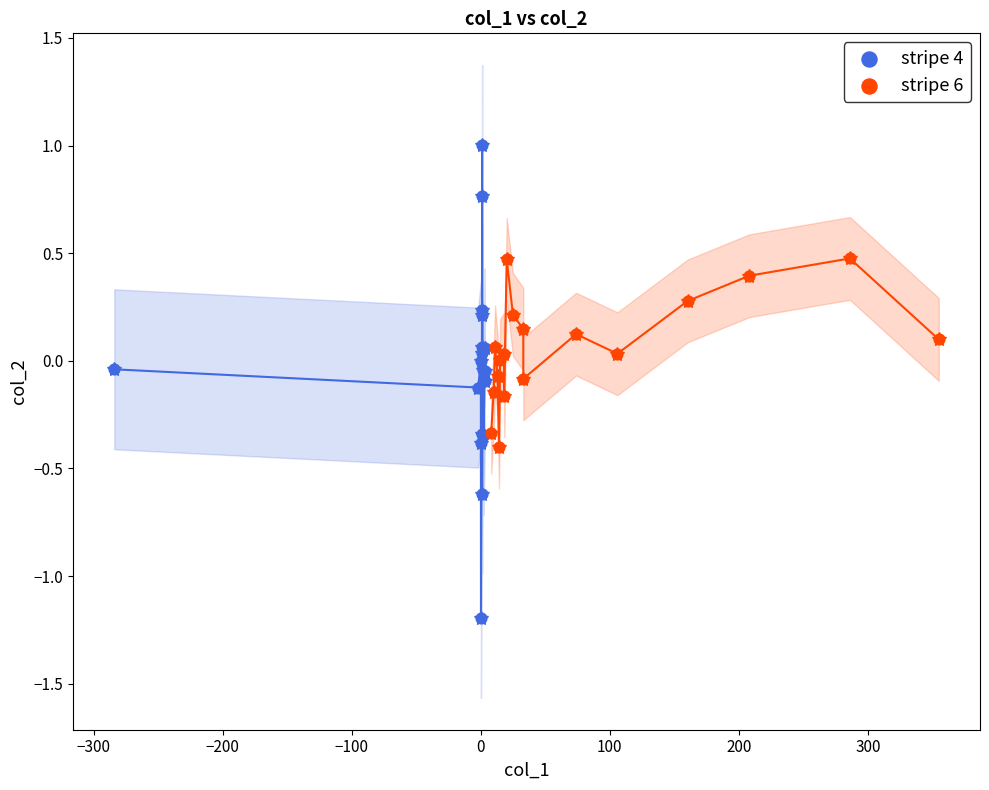

Which series reaches the maximum Y coordinate?

stripe 4